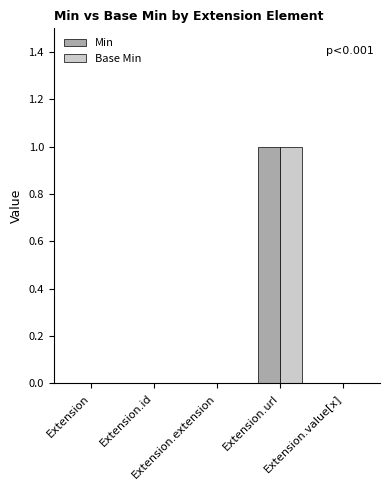

Which series has the largest range (max minus min)?

Min